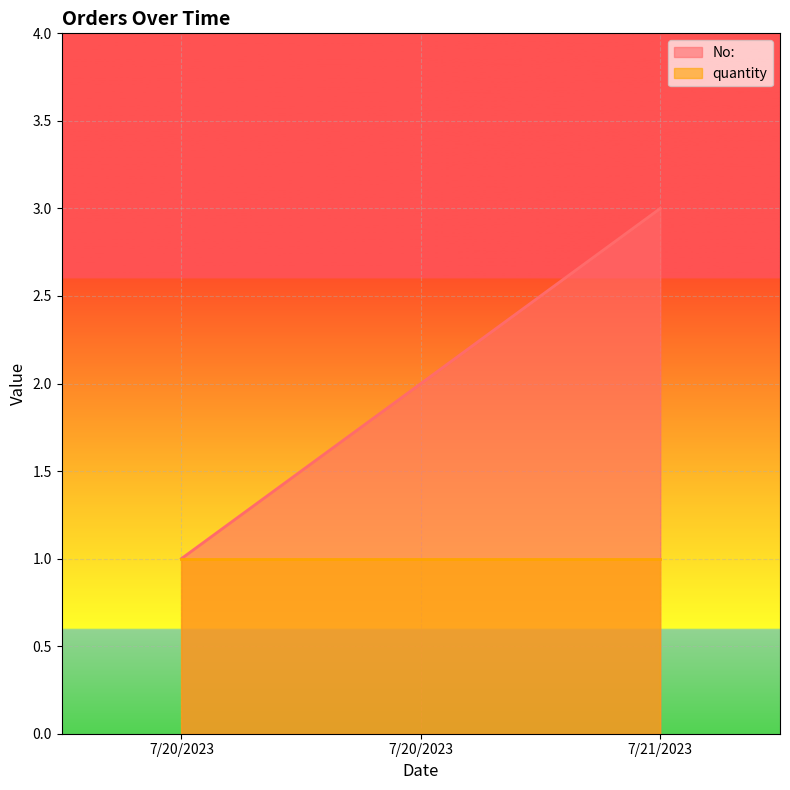

What is the change in value from 7/20/2023 to 7/21/2023?

+1